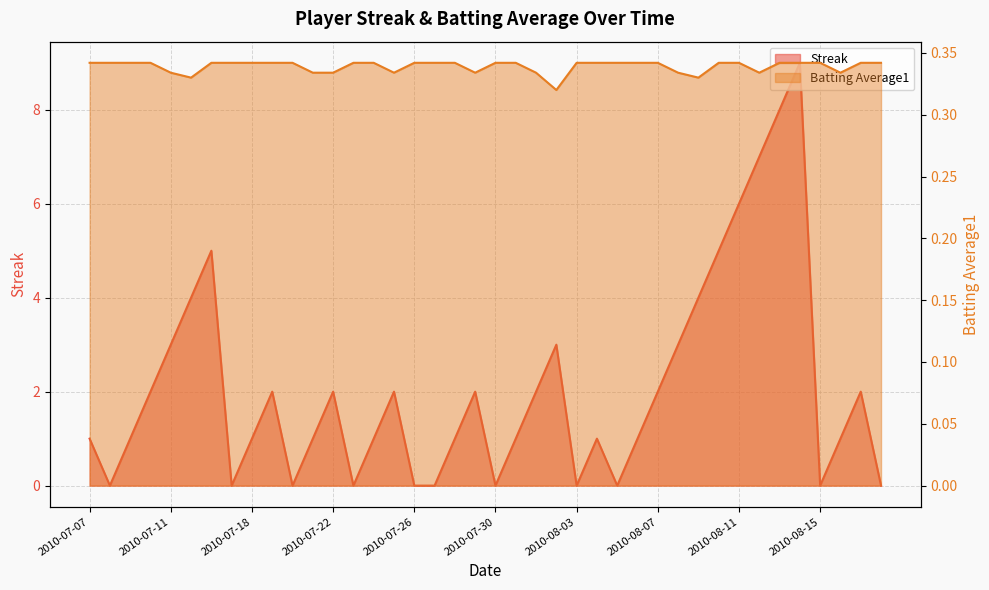

What position from the left is 2010-08-05?

27